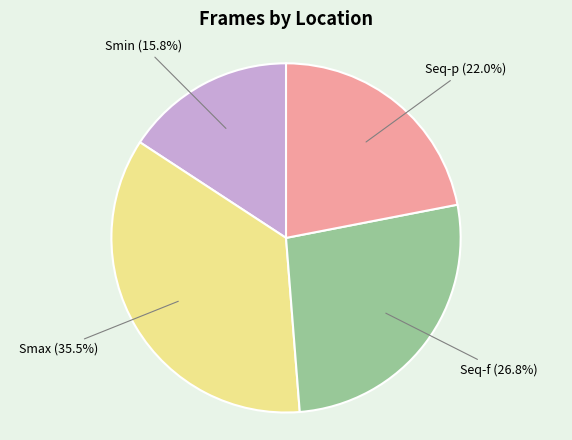

Is there any slice that represents more than half of the pie?

No